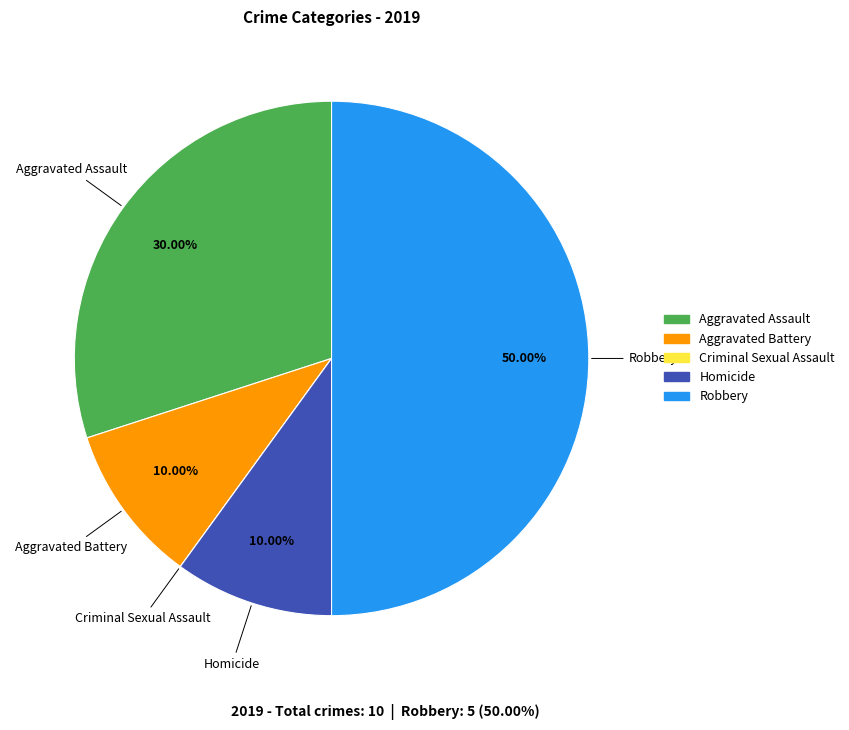

Which slice is the largest?

Robbery